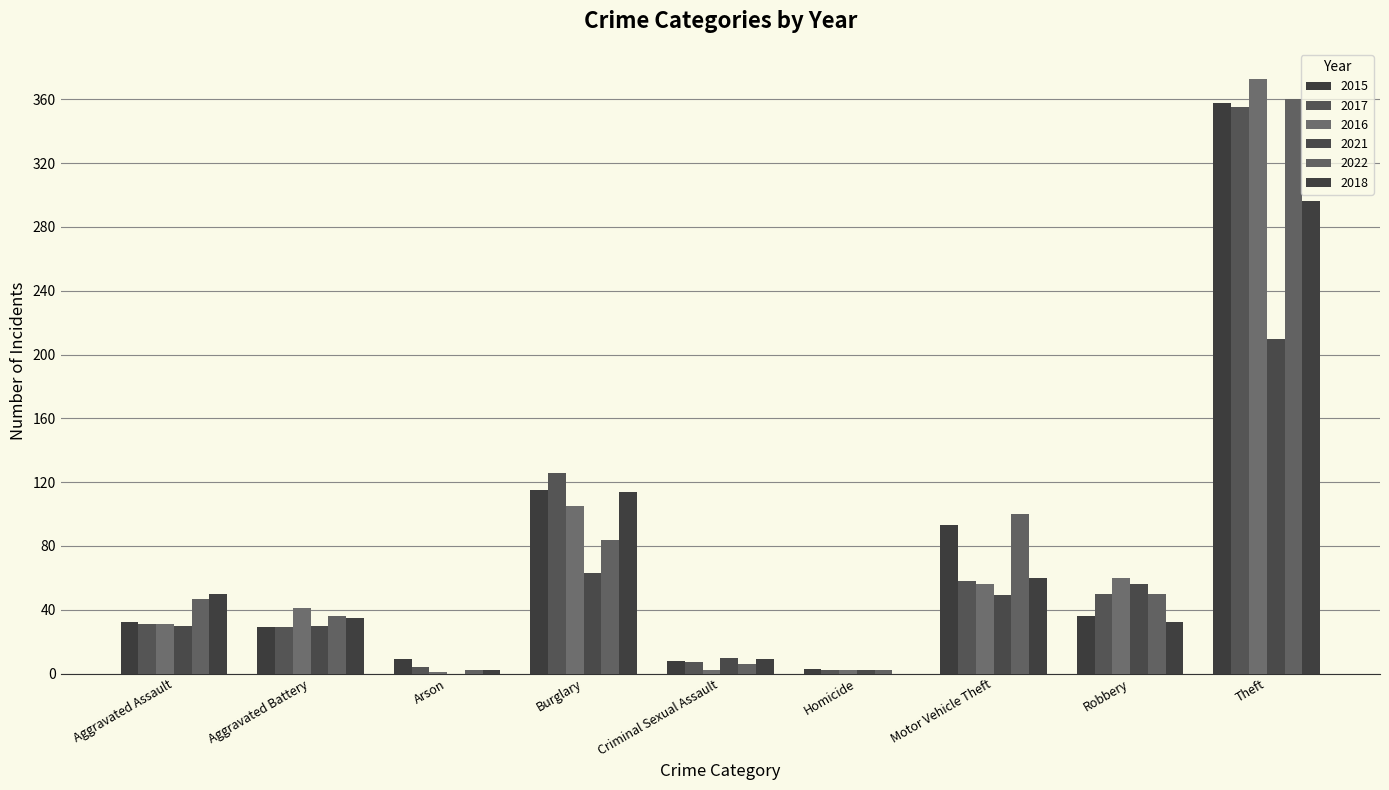

How many series are shown in this chart?

6